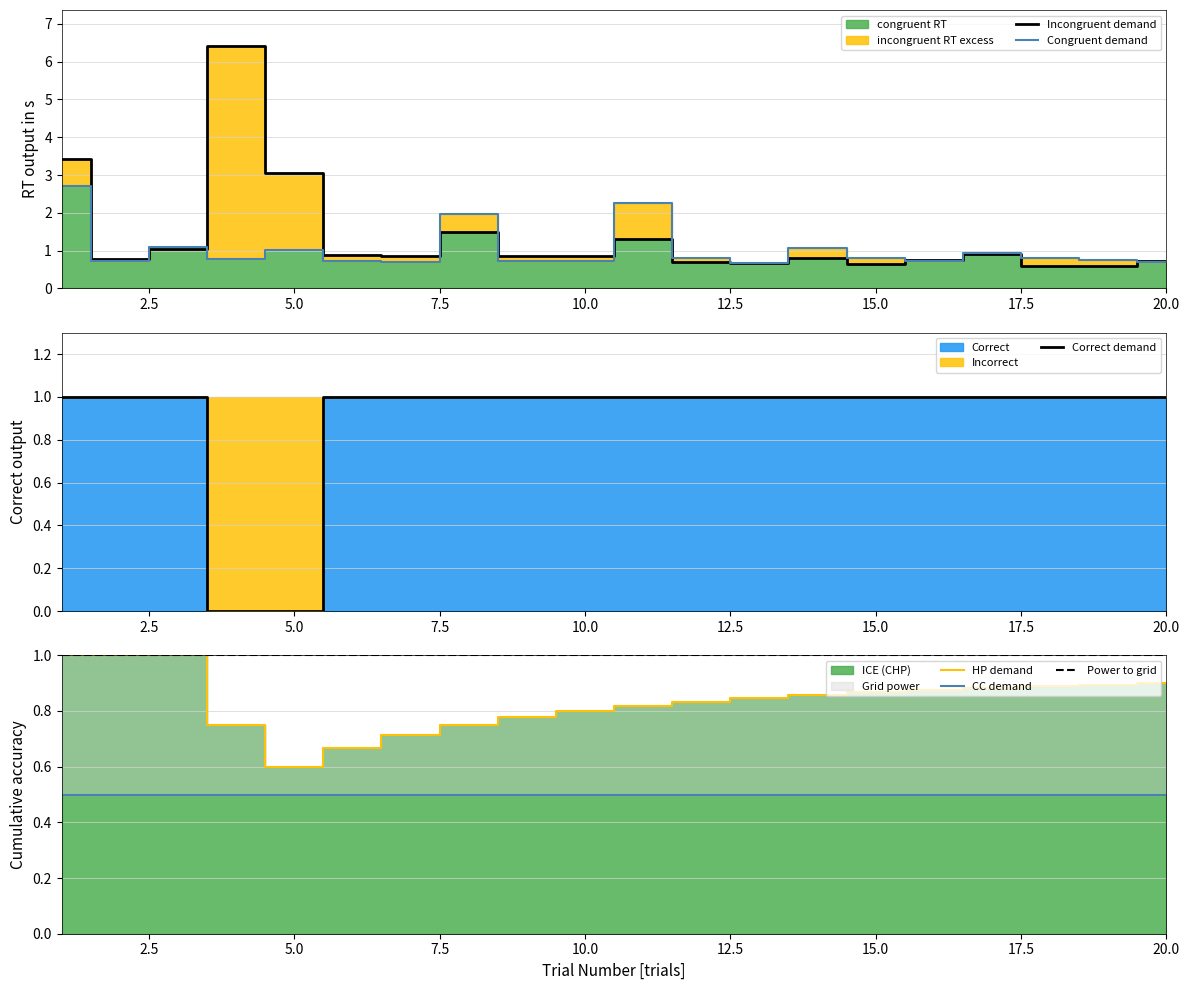

What is the lowest value of the HP demand series?

0.6